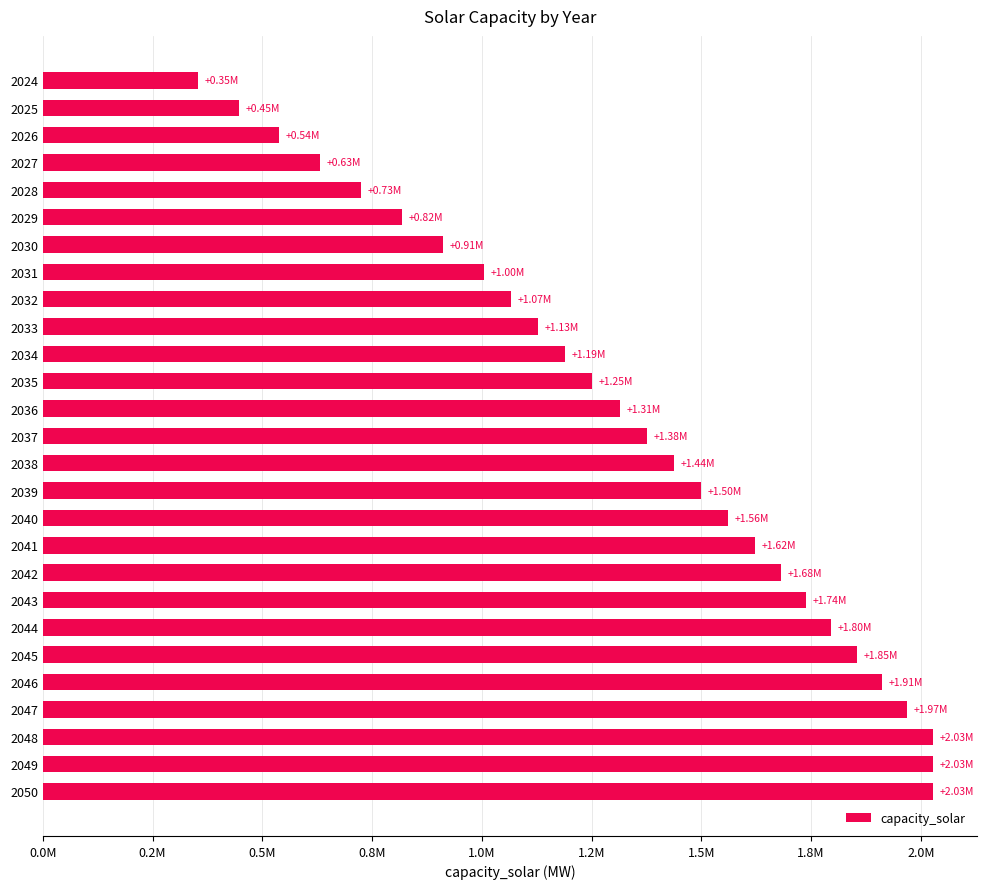

Are the bars horizontal?

Yes